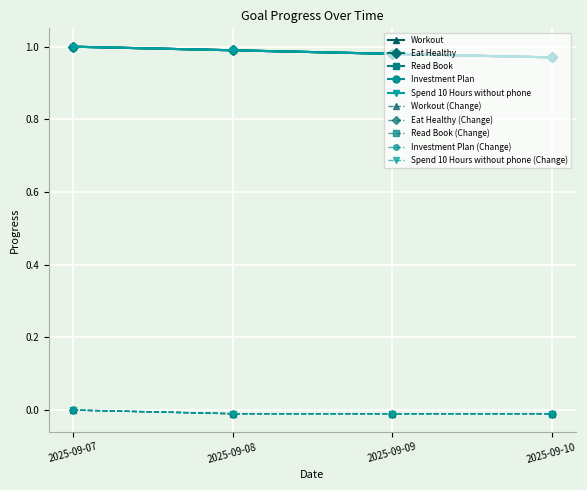

What is the highest value of the Investment Plan series?

1.0